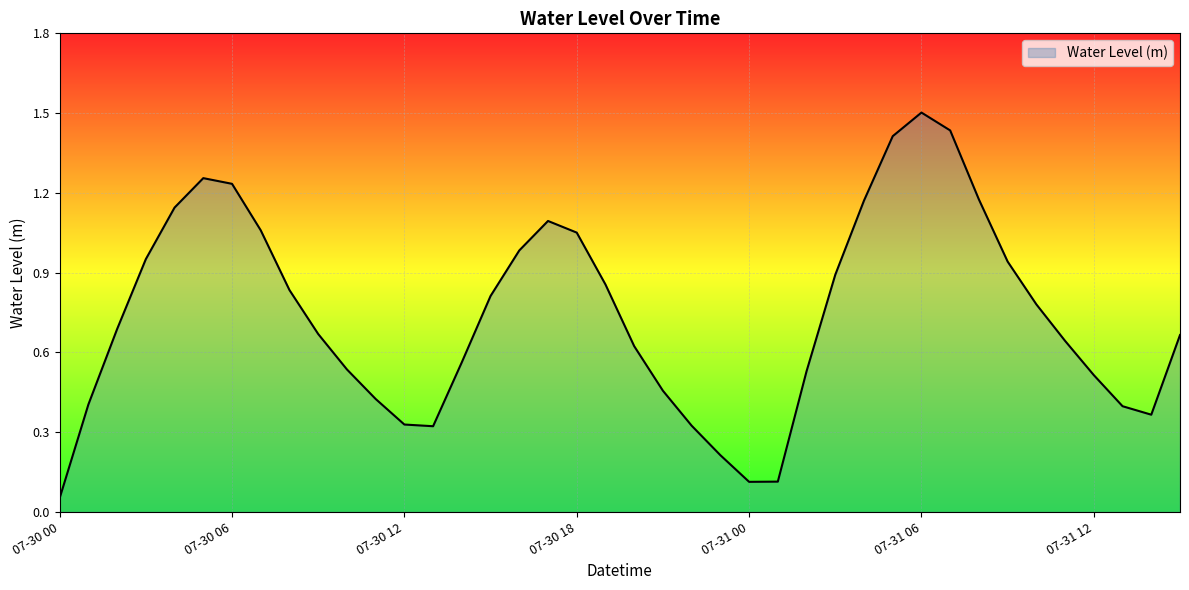

How many distinct data groups are displayed?

1